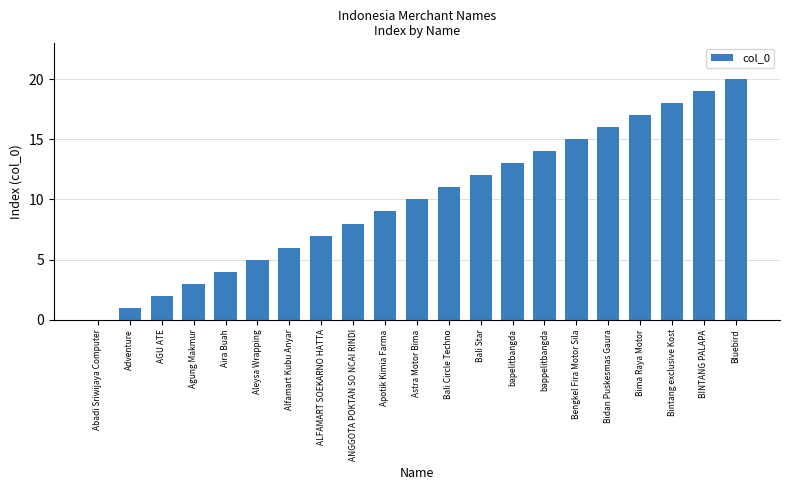

True or false: the data shows 4 at Agung Makmur.

False